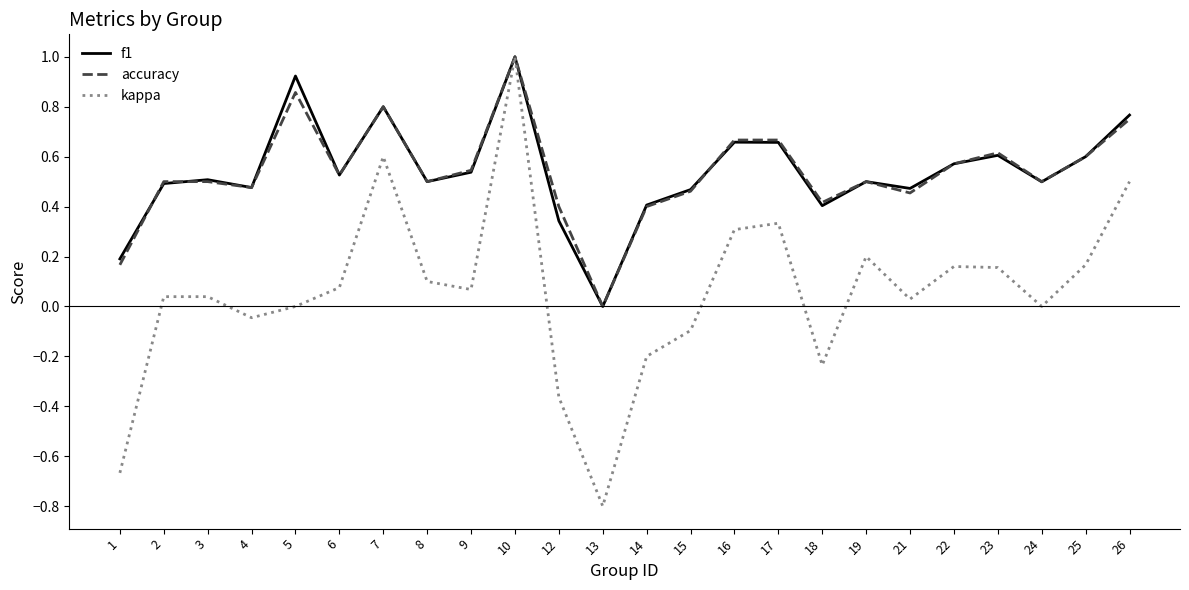

Count the number of categories in the chart.

24